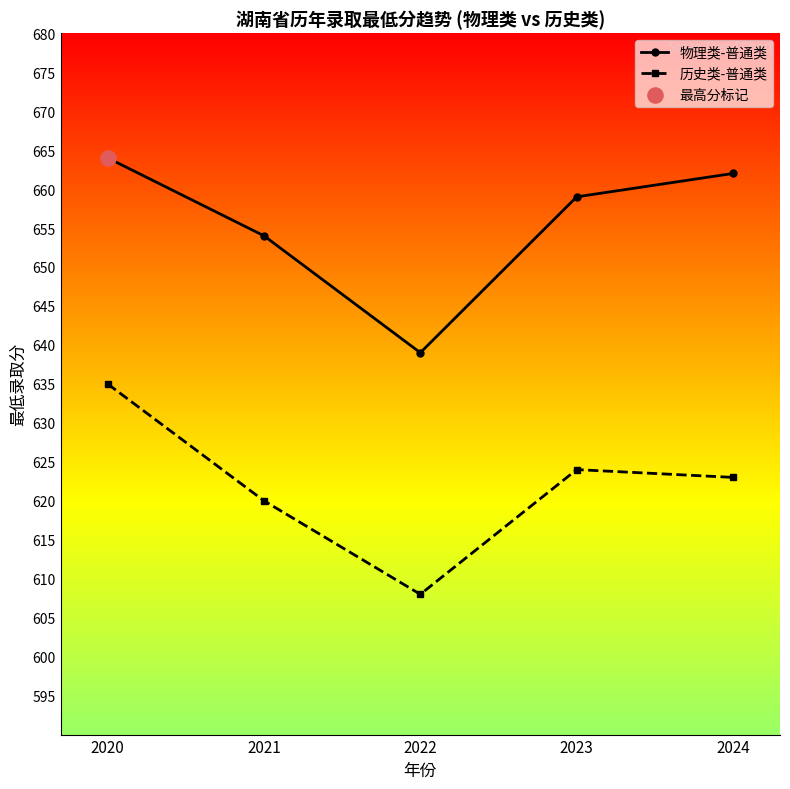

What is the total value across all series at 2023?

1283